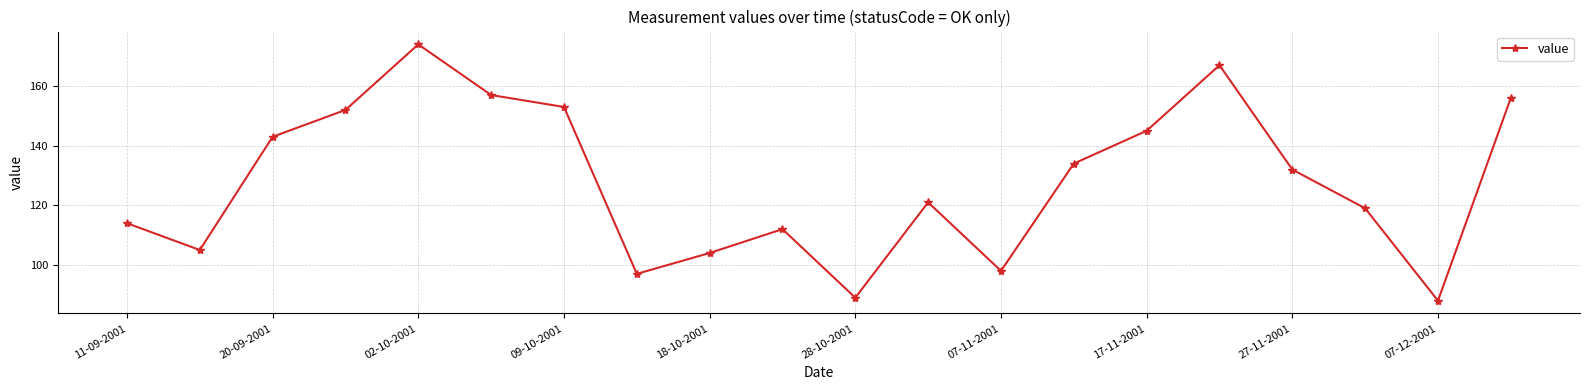

What is the average value?

128